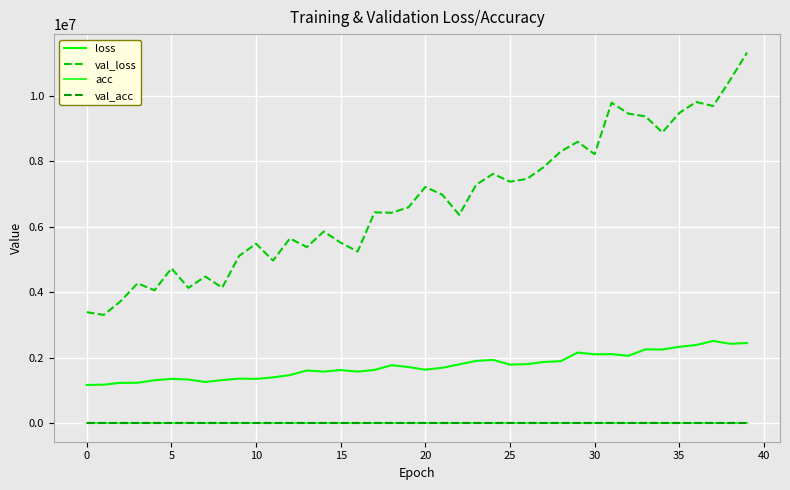

Which series has the widest spread of values?

val_loss